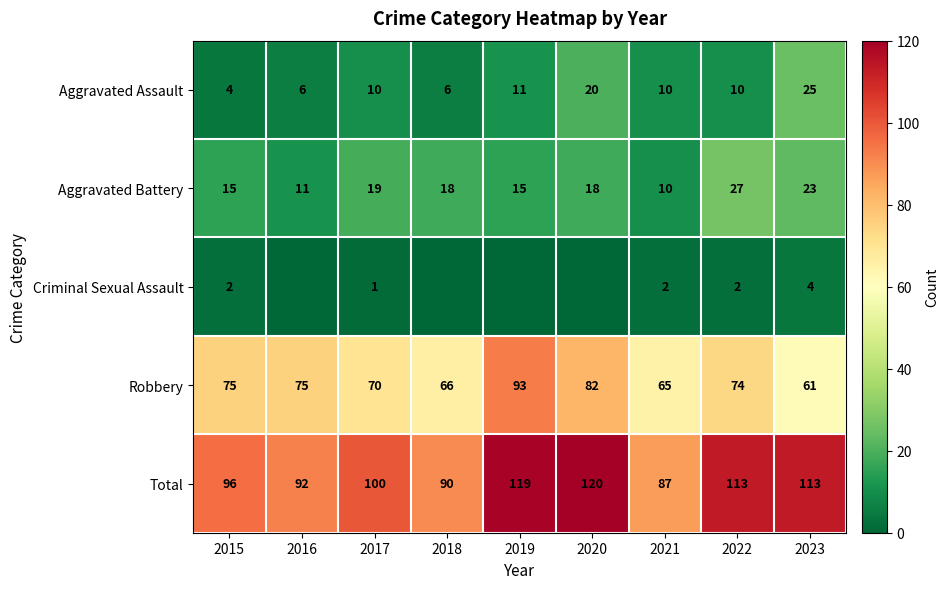

What is the difference between the second highest and second lowest values in the Aggravated Assault series?

14